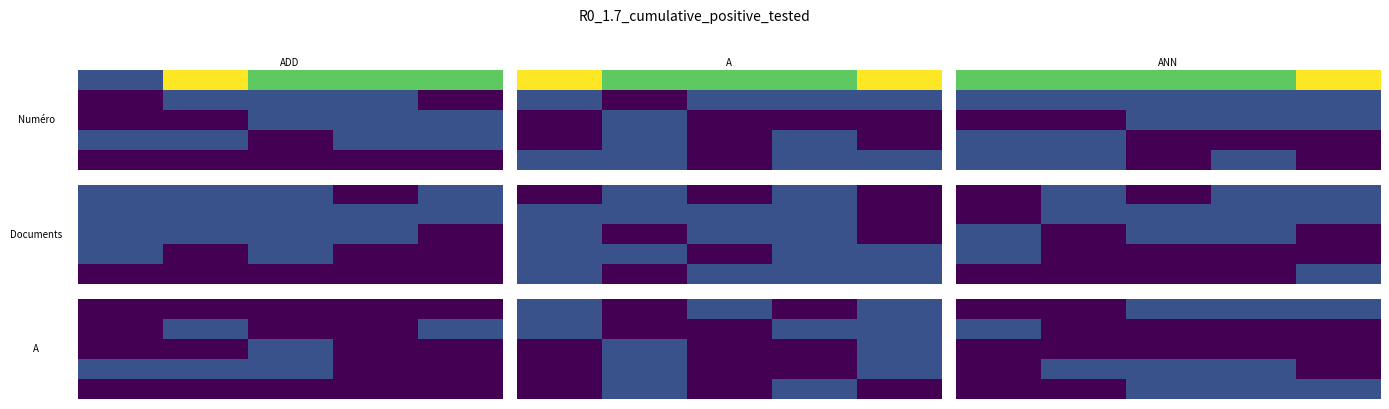

What is the difference between the highest and lowest values at 0?

1